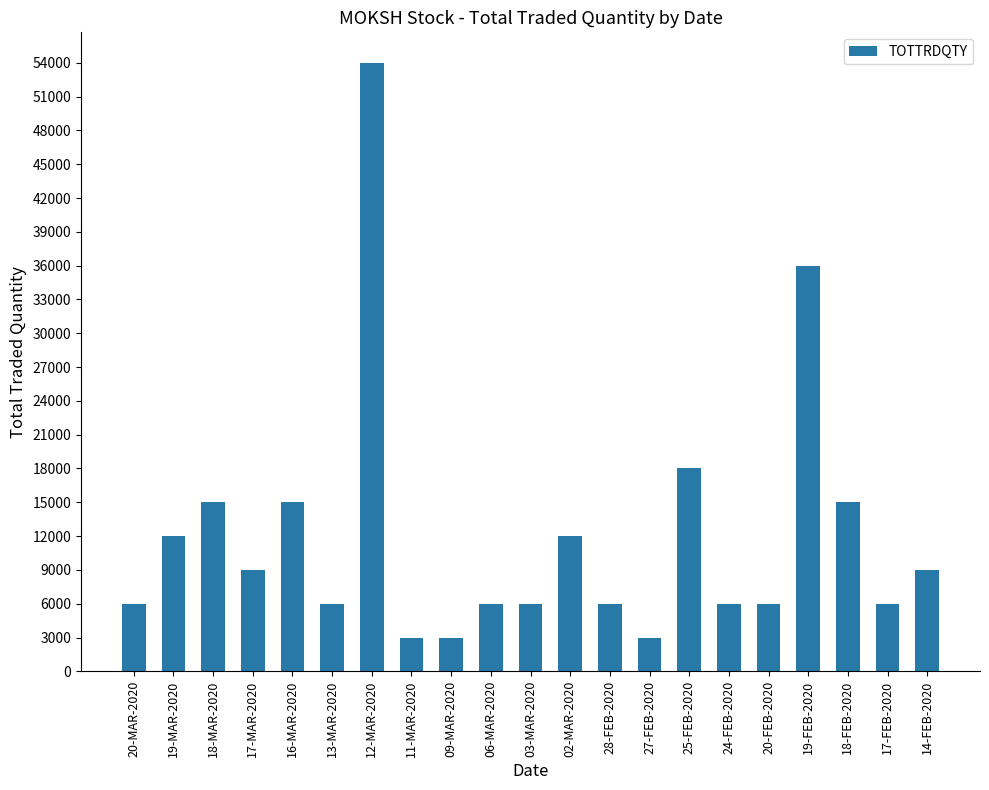

What is the ratio of the value at 02-MAR-2020 to the value at 28-FEB-2020?

2.0